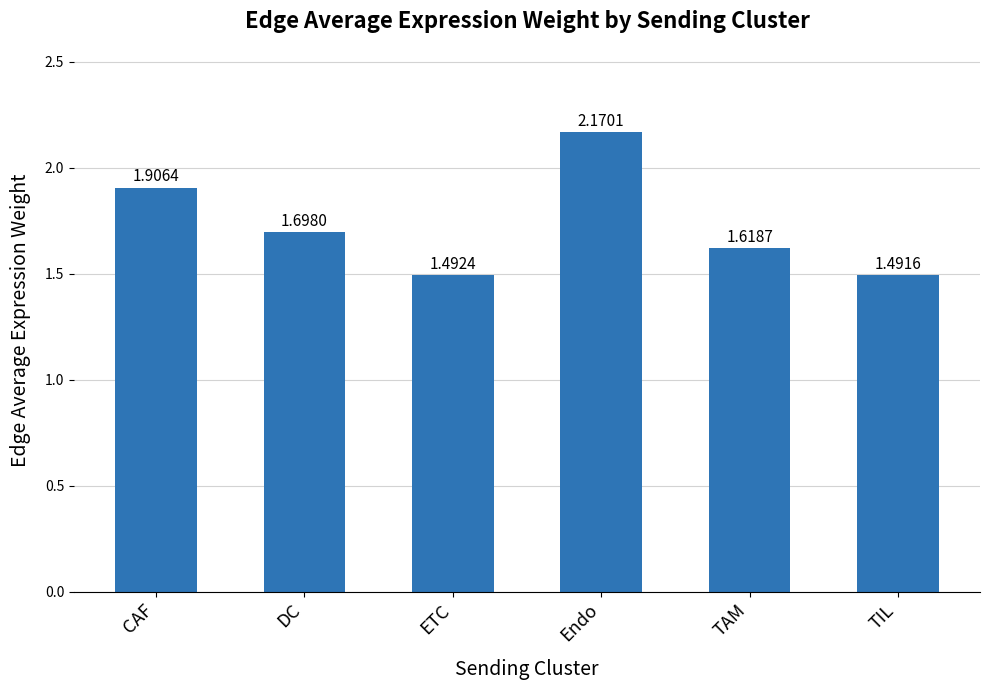

How many bars are there in total?

6